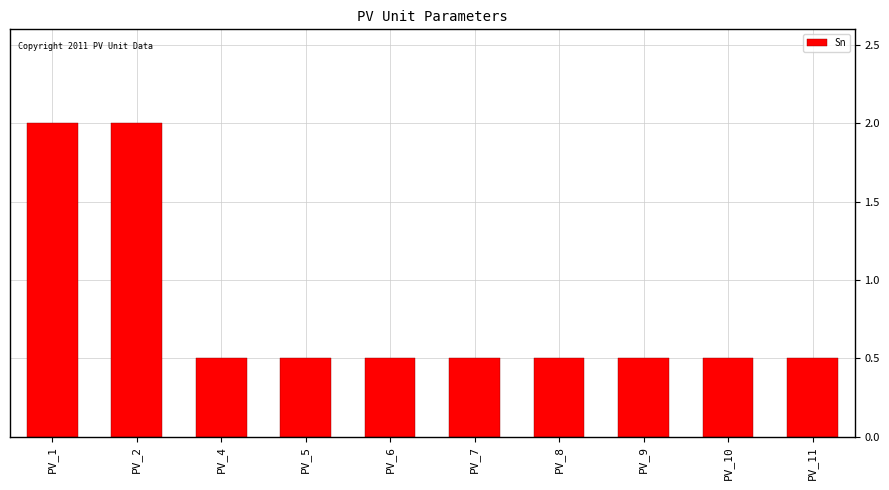

Which has a higher value, PV_6 or PV_1?

PV_1